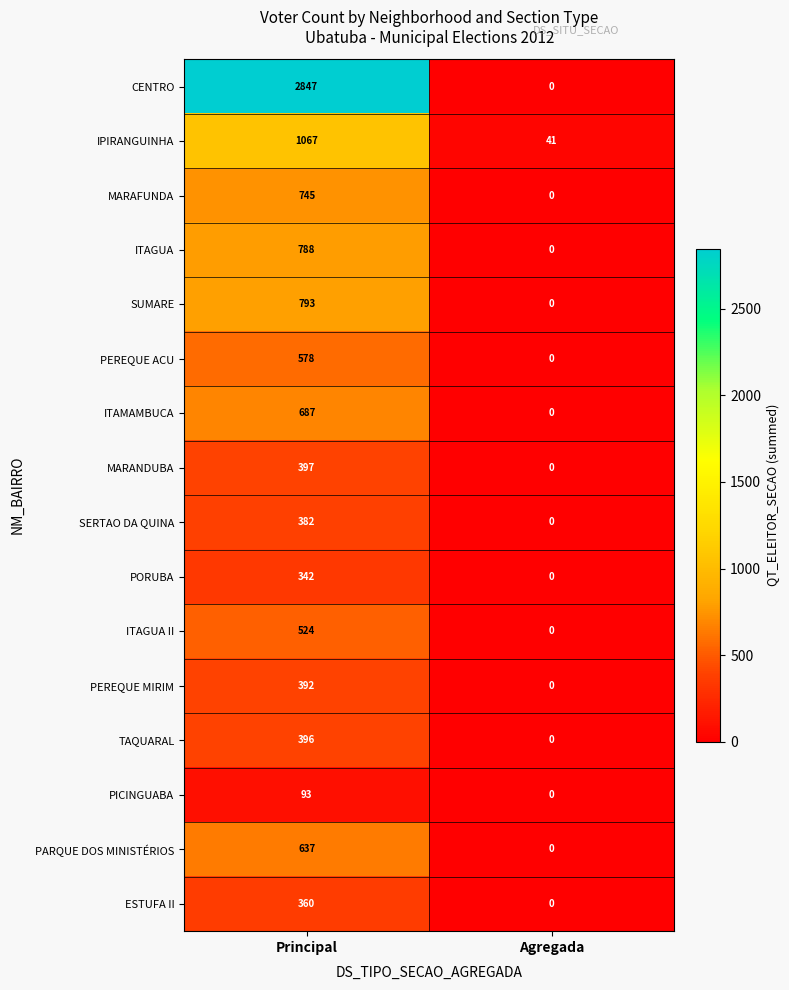

Which series has the widest spread of values?

CENTRO